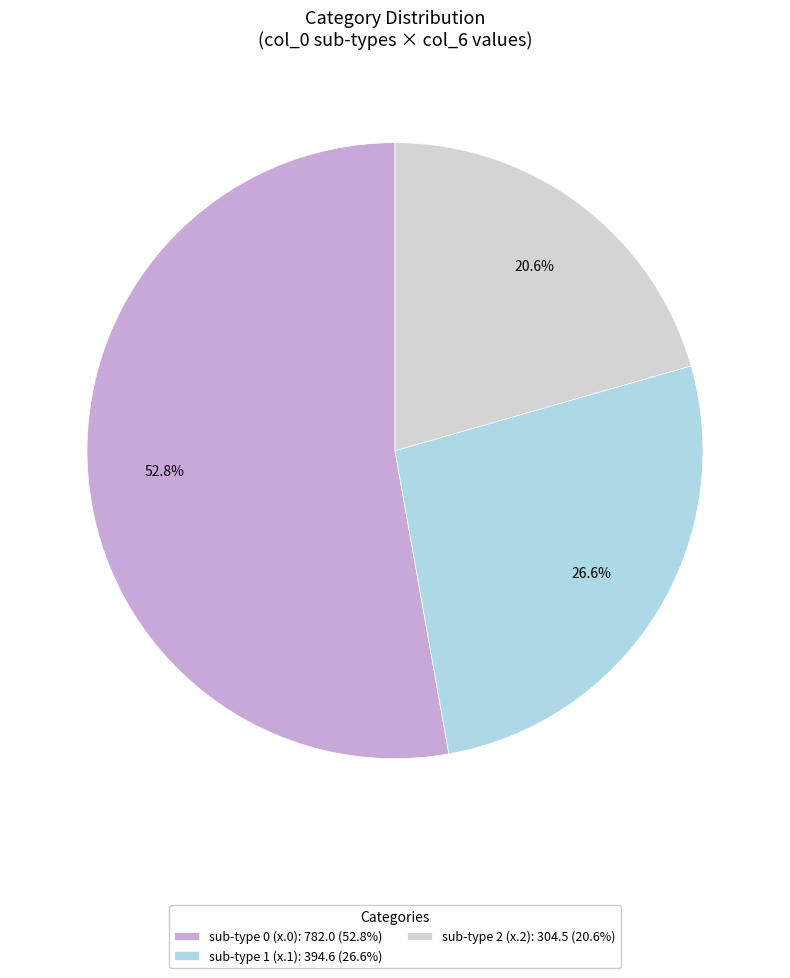

Which category accounts for the majority?

sub-type 0 (x.0): 782.0 (52.8%)